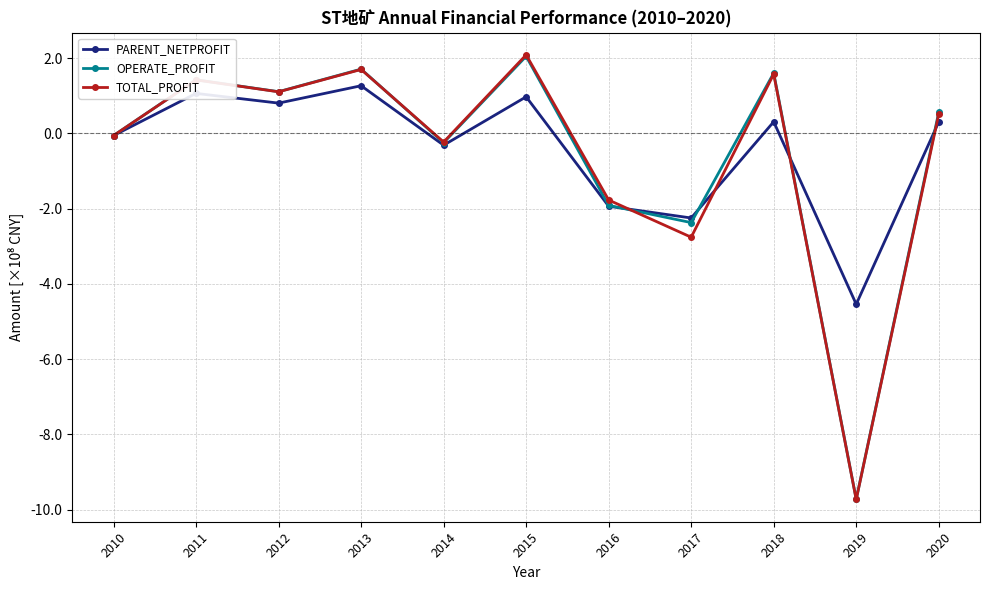

Count the number of data series in this chart.

3